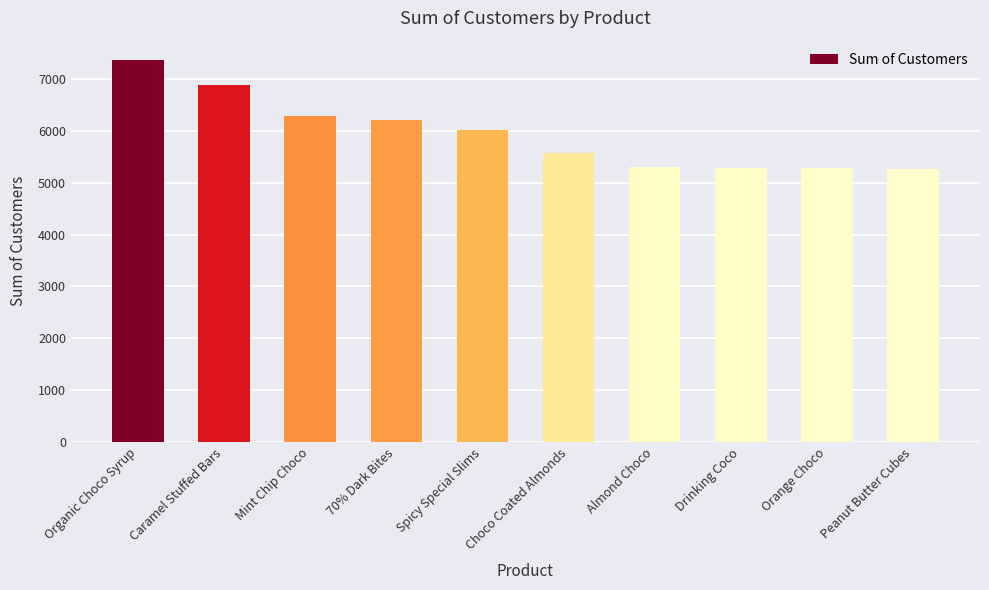

What is the maximum value shown in the chart?

7374